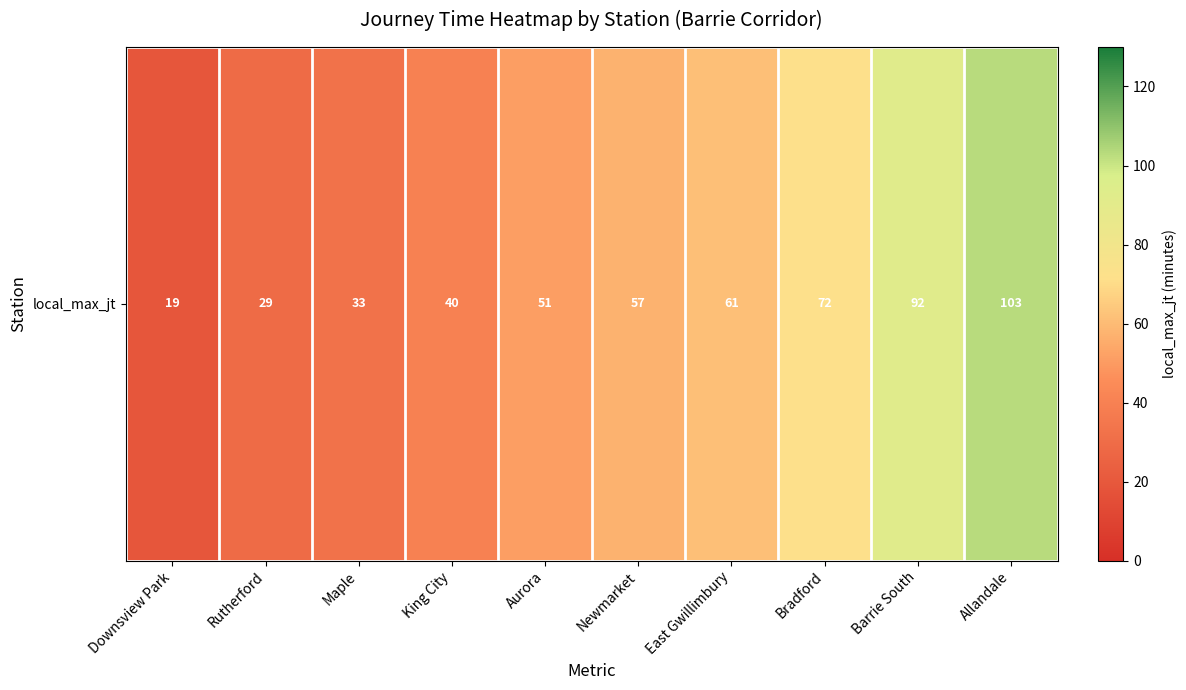

Between East Gwillimbury and Bradford, which is larger?

Bradford